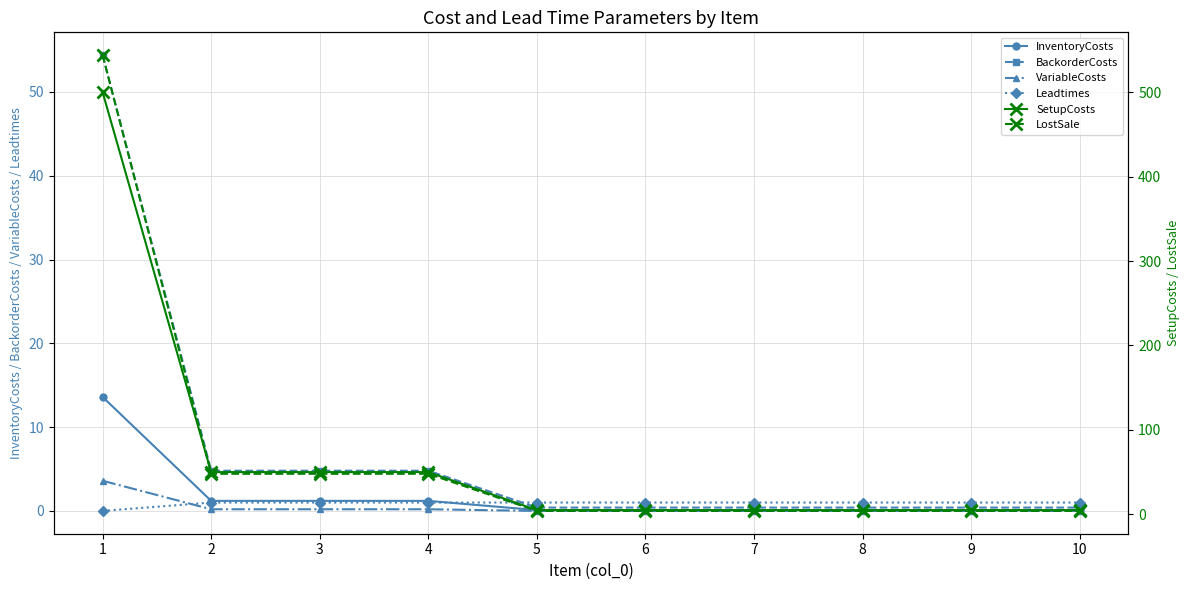

Which series has the largest total across all categories?

LostSale